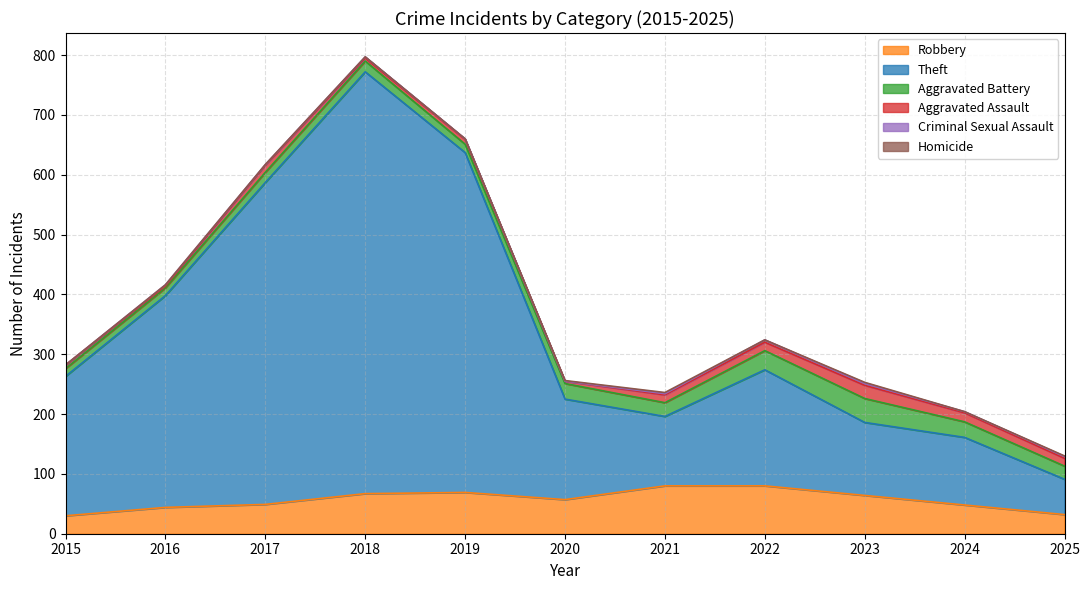

Reading left to right, extract all data points from this chart.

Robbery: 30	44	49	67	69	57	80	80	64	48	32
Theft: 233	354	538	705	568	168	116	194	122	113	59
Aggravated Battery: 13	13	17	18	14	26	23	32	40	26	22
Aggravated Assault: 6	3	12	5	8	4	13	14	22	15	13
Criminal Sexual Assault: 0	2	1	2	1	0	2	4	3	2	3
Homicide: 0	0	0	0	0	1	2	0	2	0	1